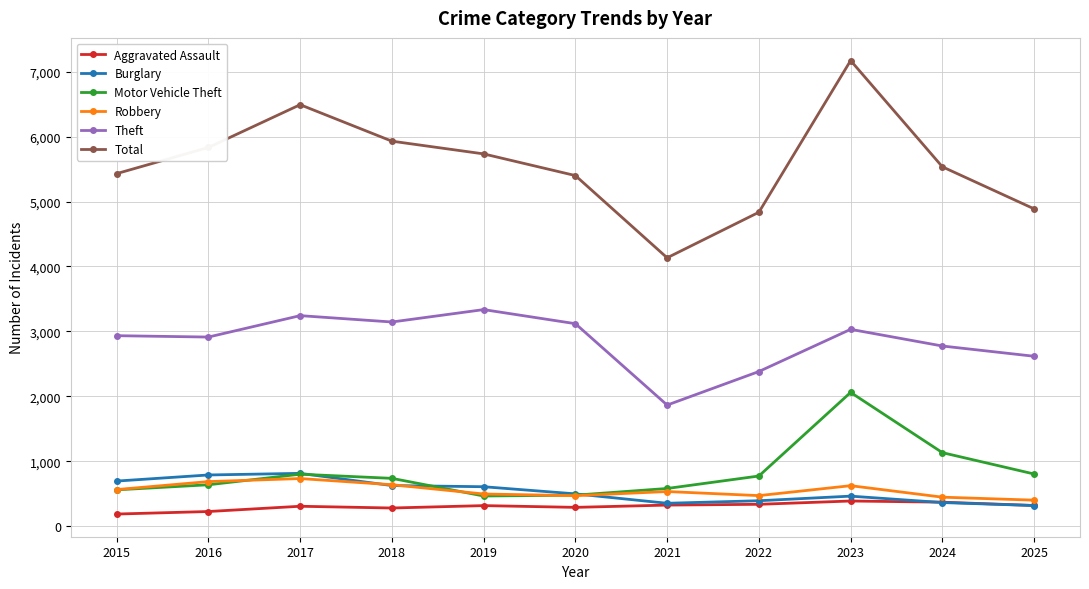

What is the difference between the highest and lowest values at 2023?

6786